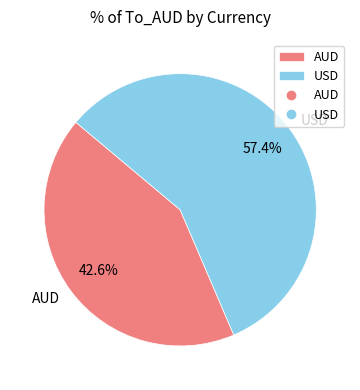

To the nearest percent, what portion does USD represent?

57%